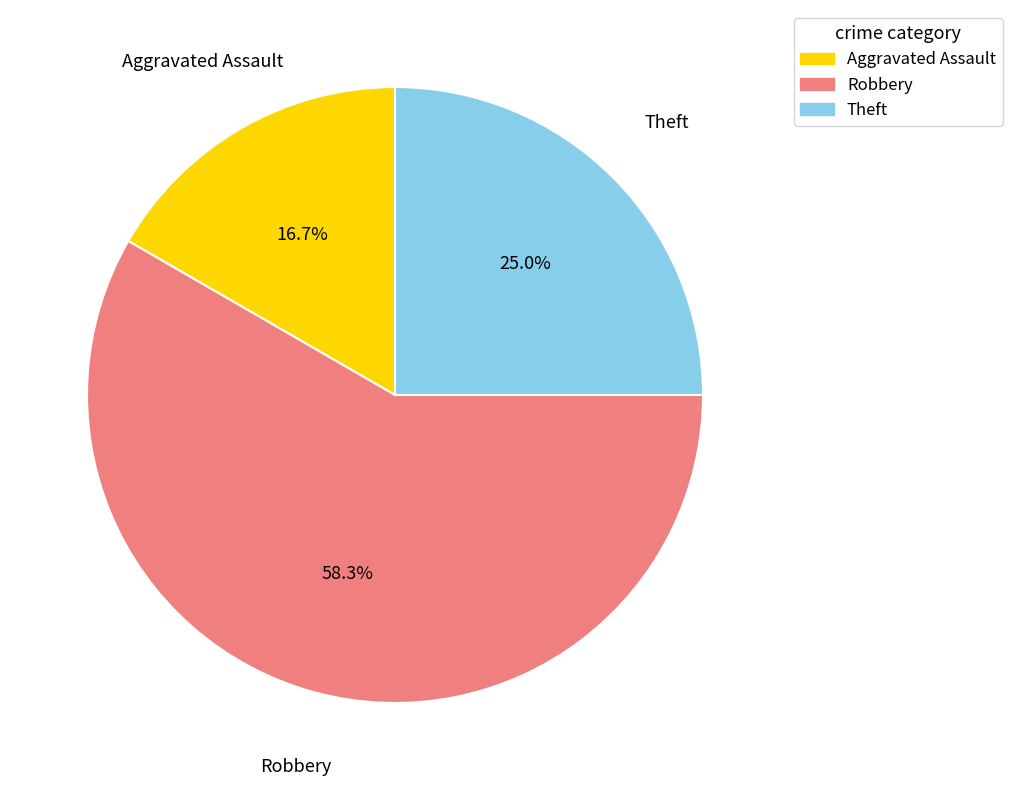

True or false: Aggravated Assault accounts for 31% of the total.

False